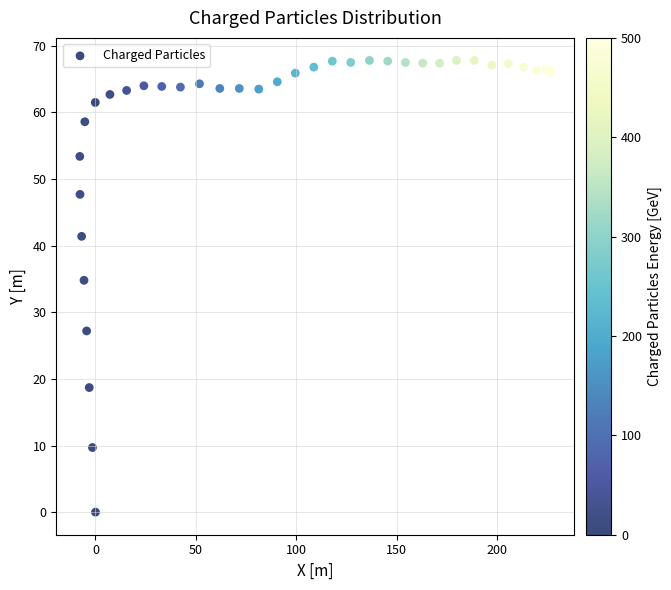

What Y value in the scatter plot is closest to 33?

34.8